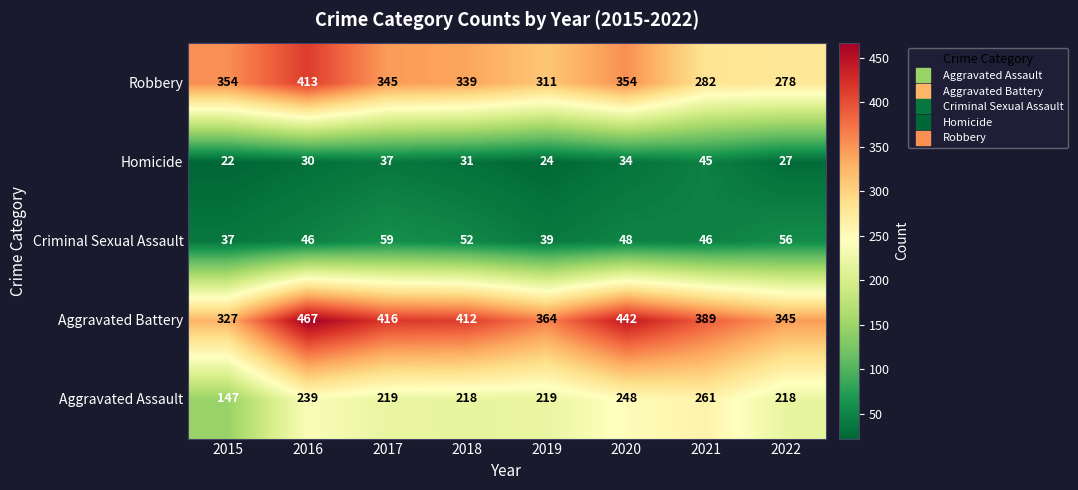

How many data points does each series have?

8